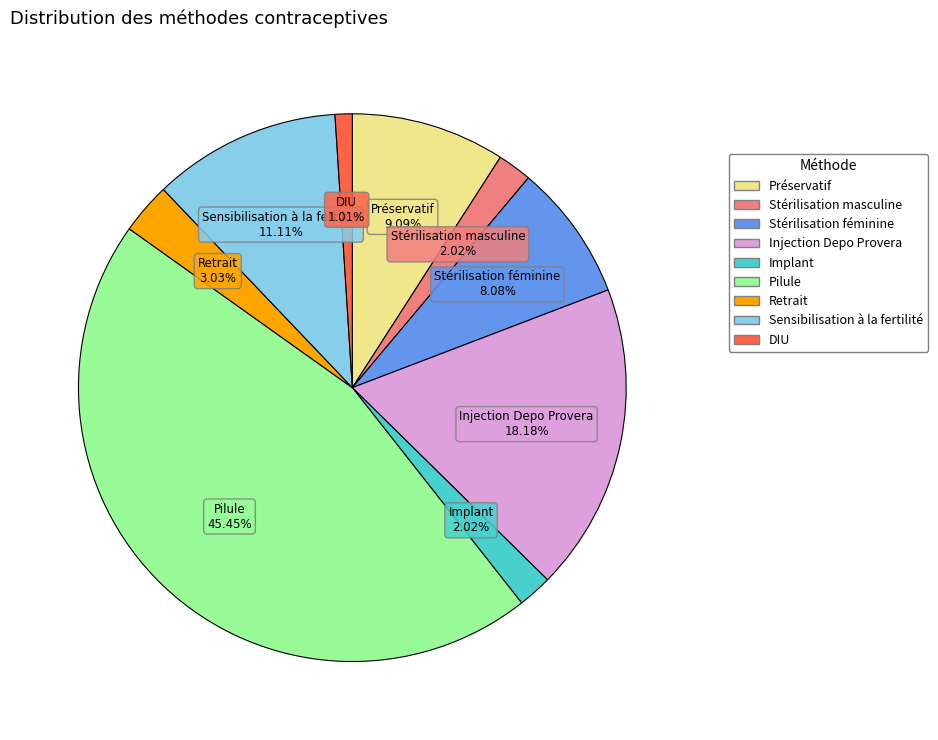

How many slices are in this pie chart?

9